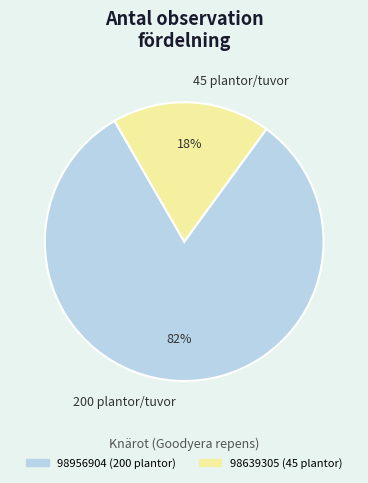

What percentage is the 45 plantor/tuvor slice, to the nearest percent?

18%